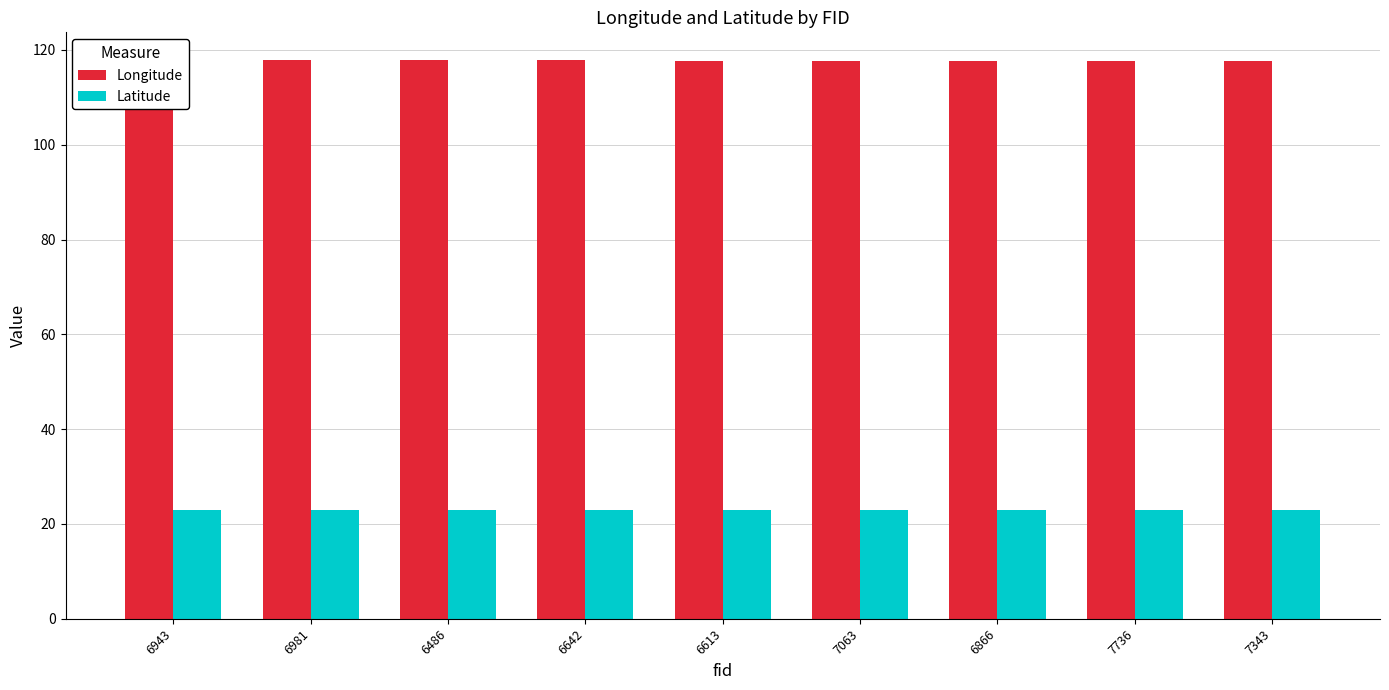

What is the smallest value displayed?

23.0